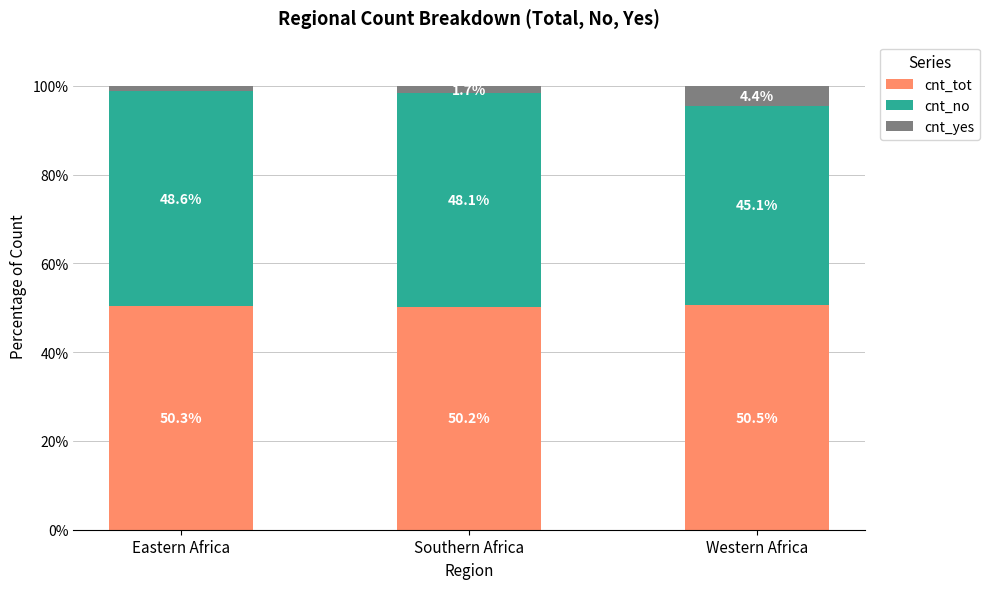

What is the sum of the cnt_tot values at Eastern Africa and Southern Africa?

100.5